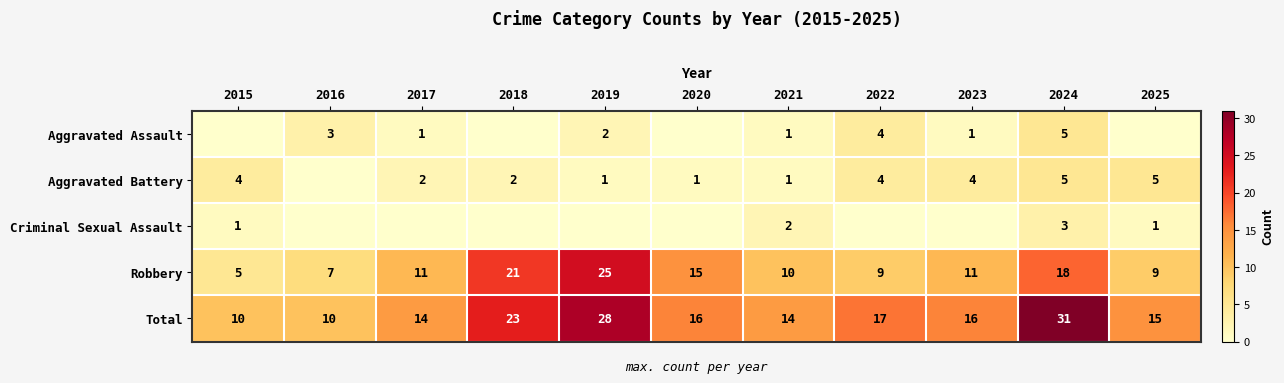

The Aggravated Assault series shows 3 at 2019. True or false?

False